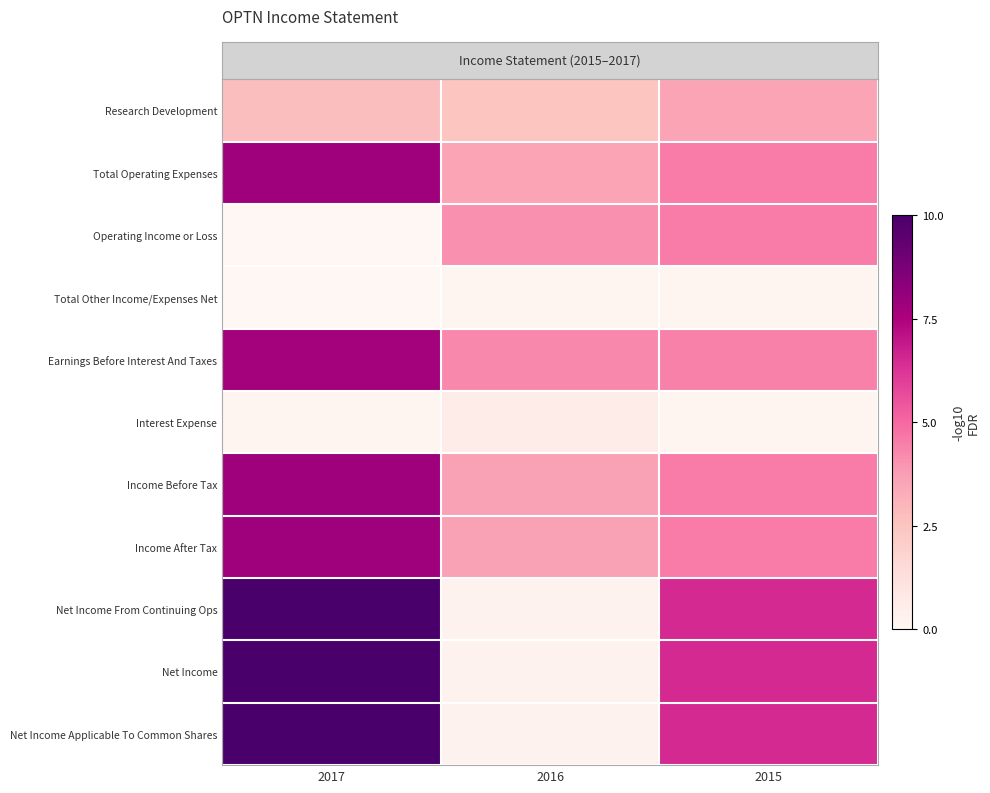

How many categories are shown in the chart?

3